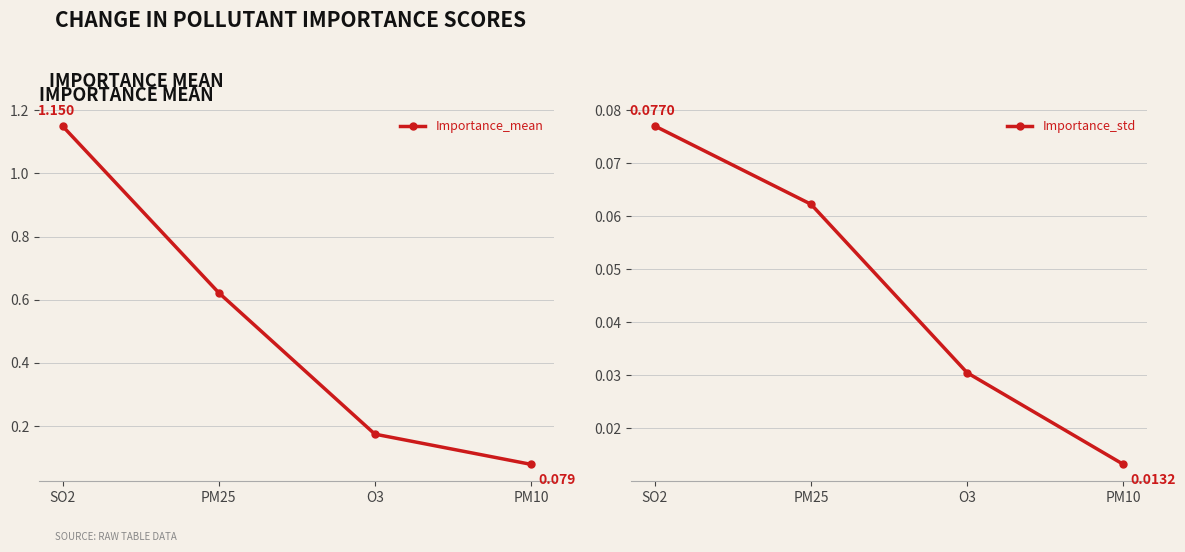

Does the chart have visible grid lines?

Yes